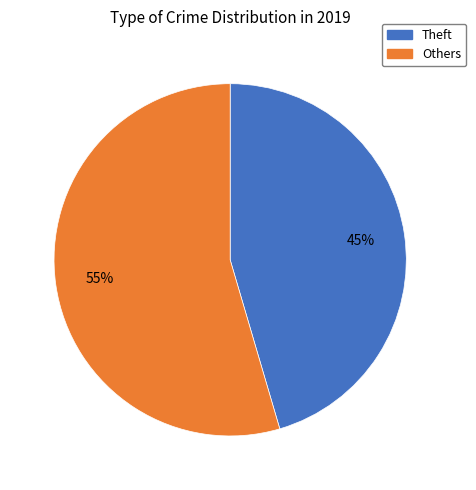

Is there any slice that represents more than half of the pie?

Yes